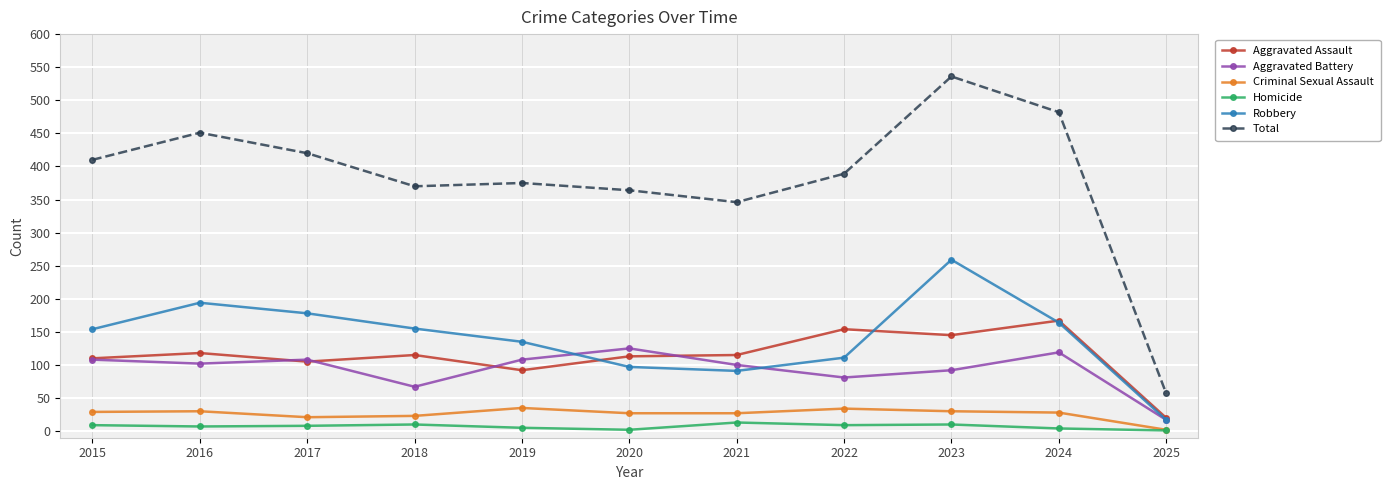

Which series has the largest total across all categories?

Total